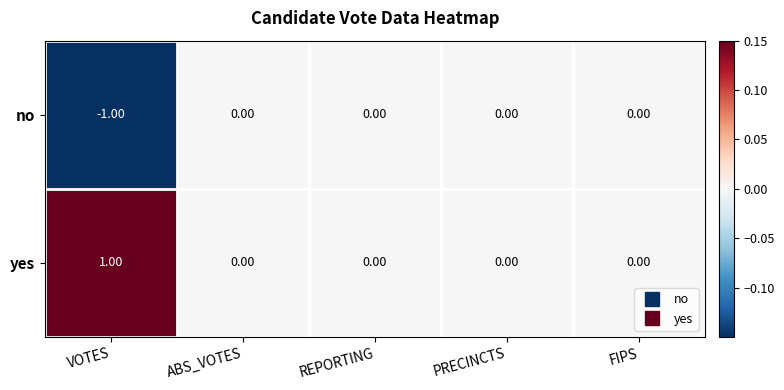

Which series has the largest total across all categories?

yes